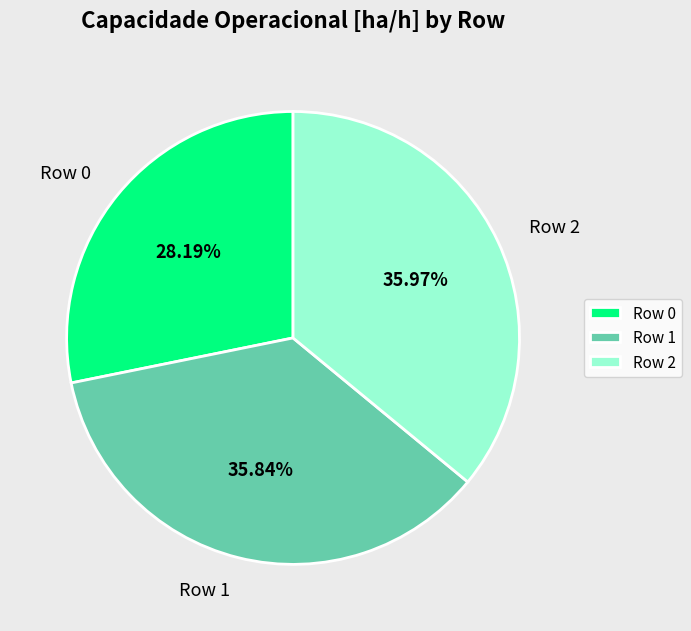

To the nearest percent, what portion does Row 1 represent?

36%